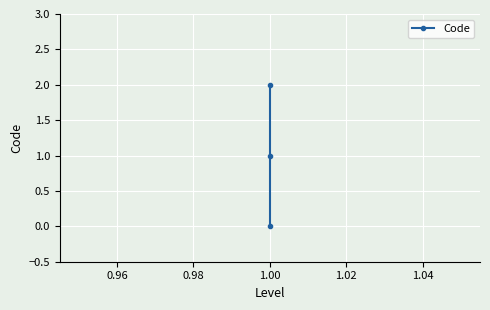

True or false: the data shows -1 at 1.00.

False